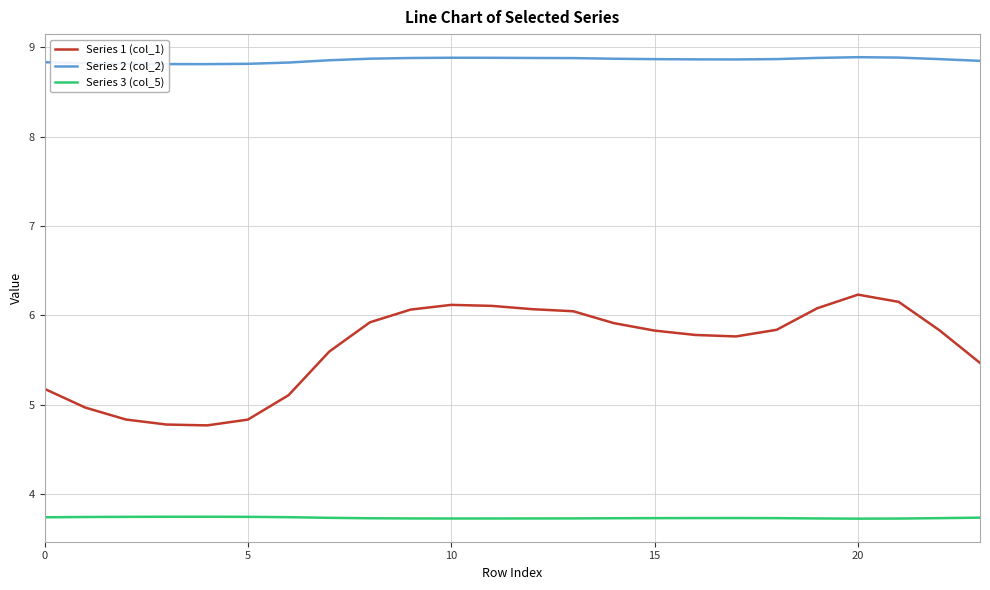

What is the greatest value displayed?

8.9